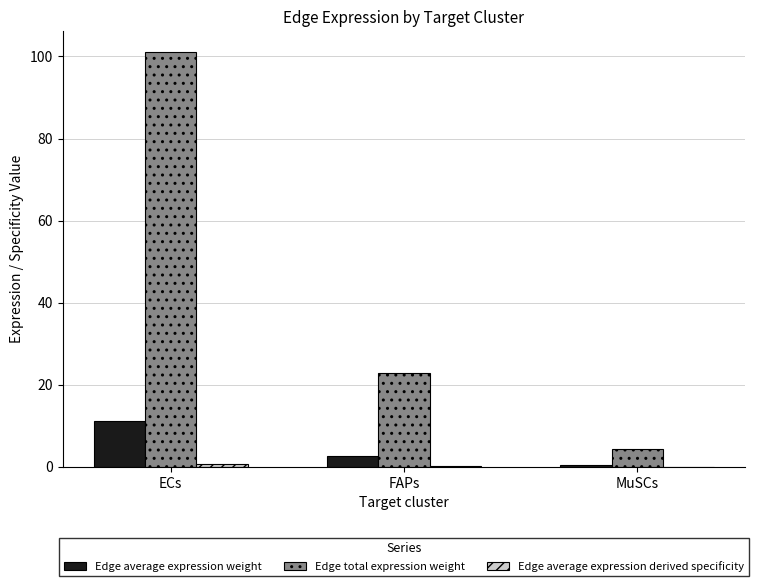

At which category is the sum across all series the highest?

ECs